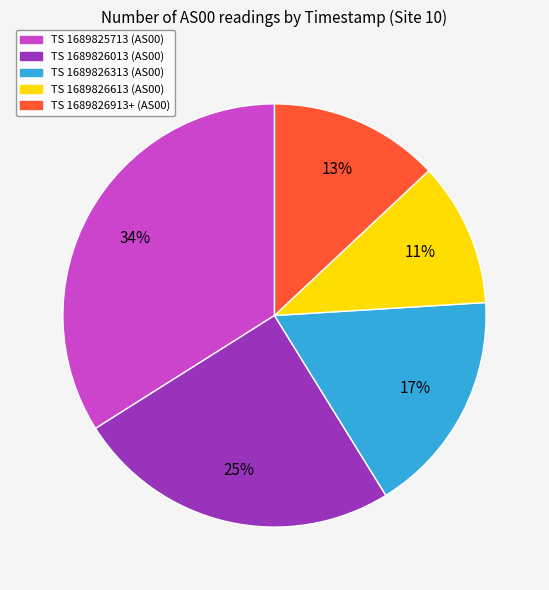

Is it true that TS 1689826313 (AS00) is 17% of the pie?

True